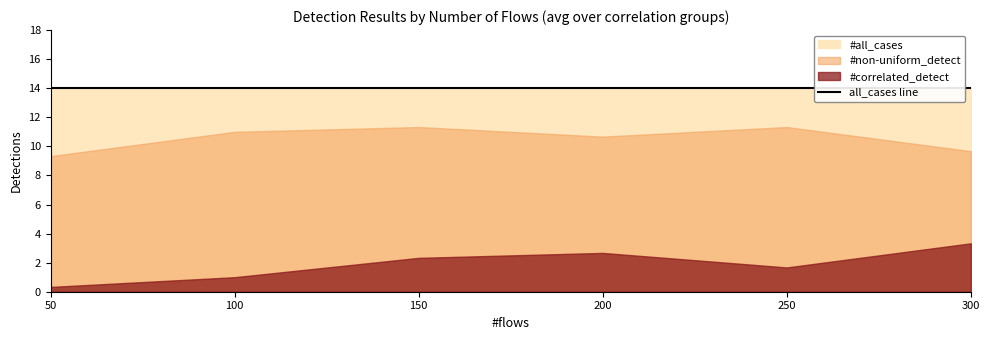

What is the difference between the #non-uniform_detect values at 300 and 200?

1.0